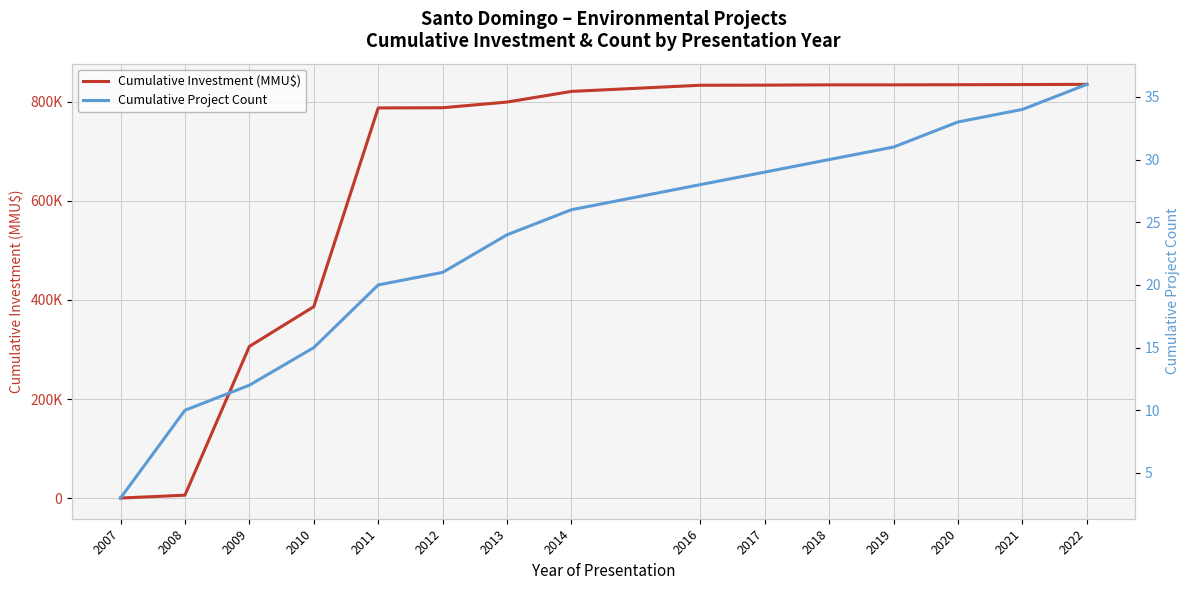

Rank the series by their average value, from highest to lowest.

Cumulative Investment (MMU$), Cumulative Project Count